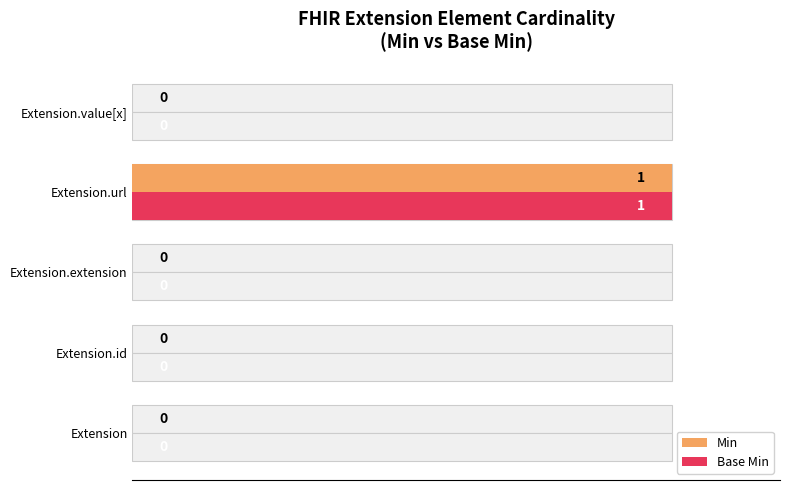

How many distinct data groups are displayed?

2